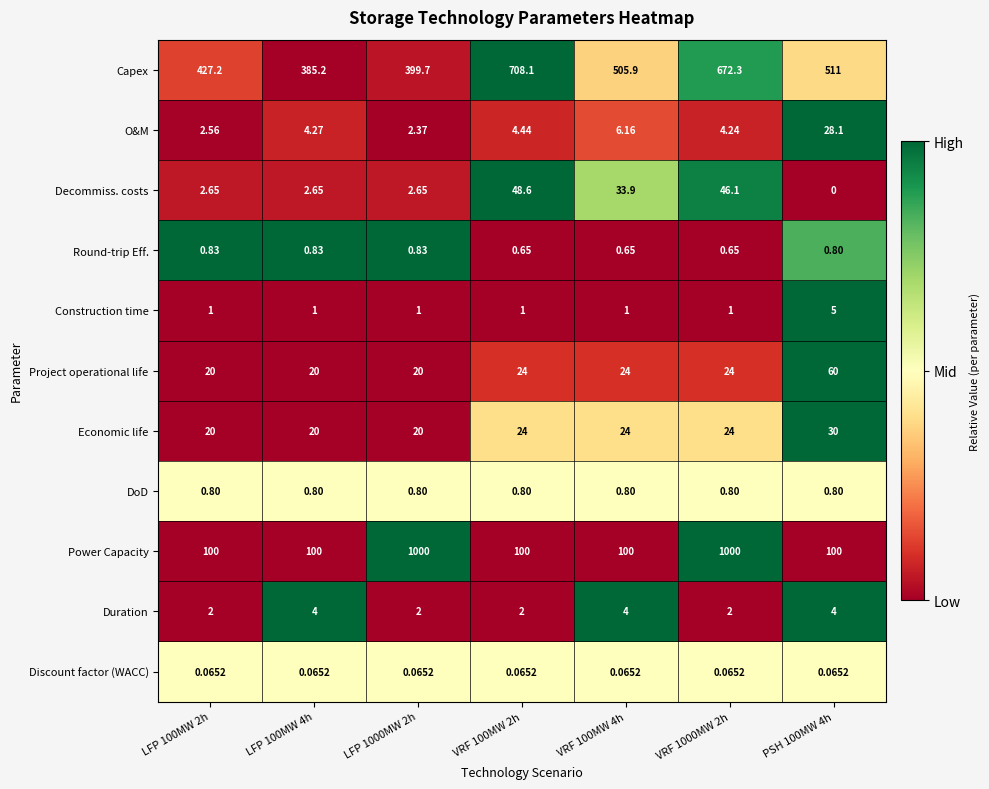

Which series has the largest range (max minus min)?

Power Capacity